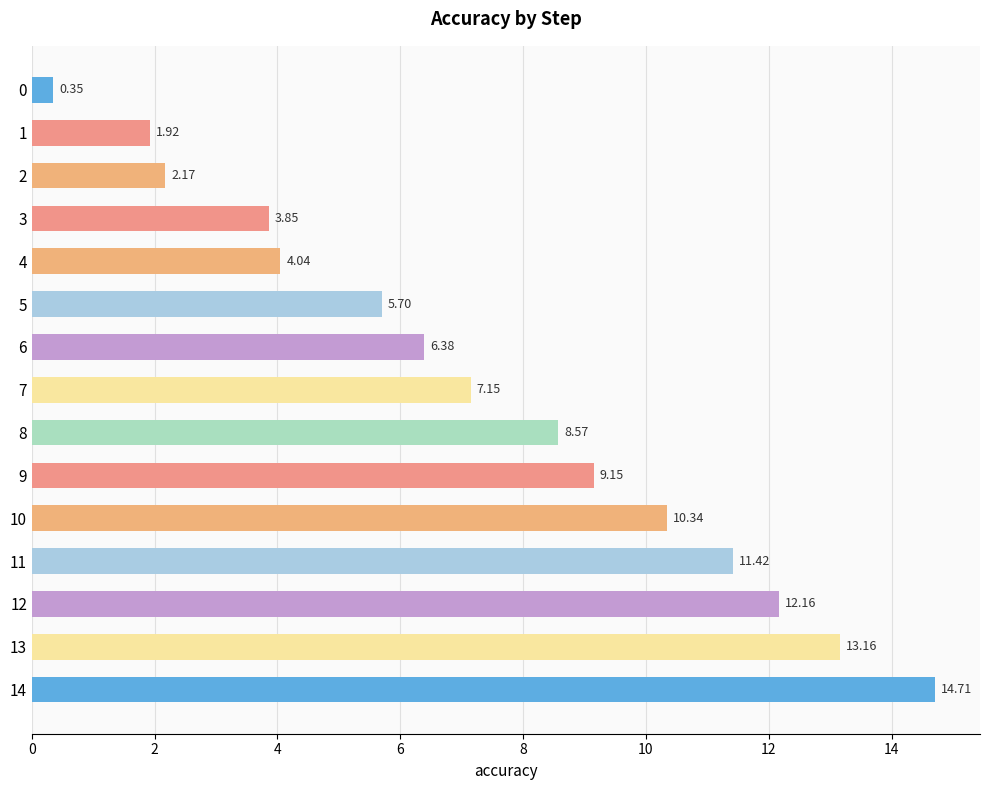

How many bars are there in total?

15